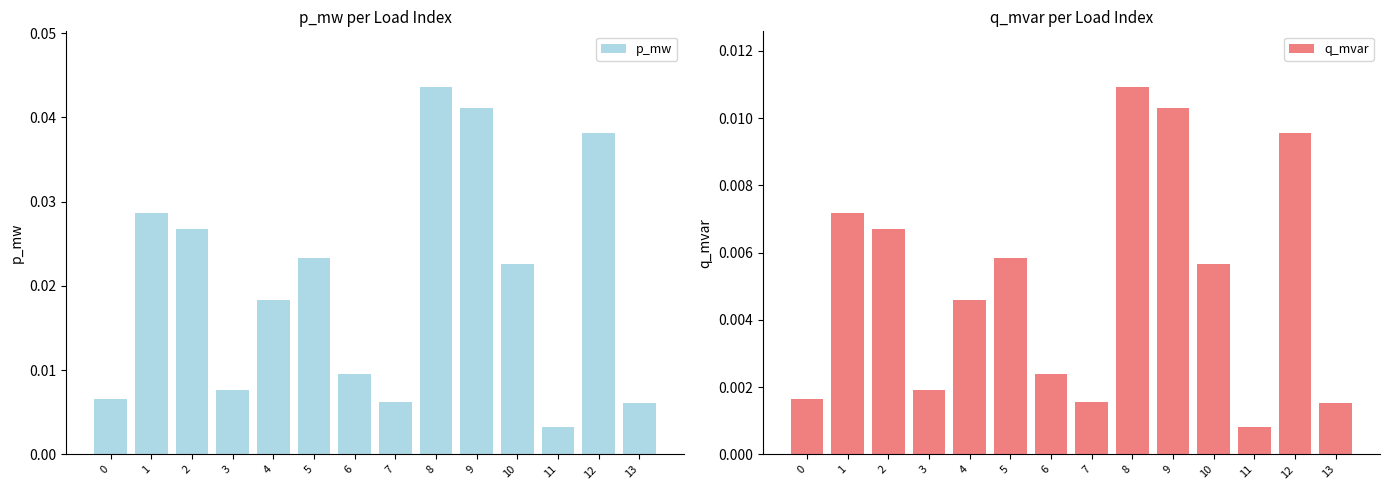

The value of p_mw at 6 is 0.0. True or false?

True